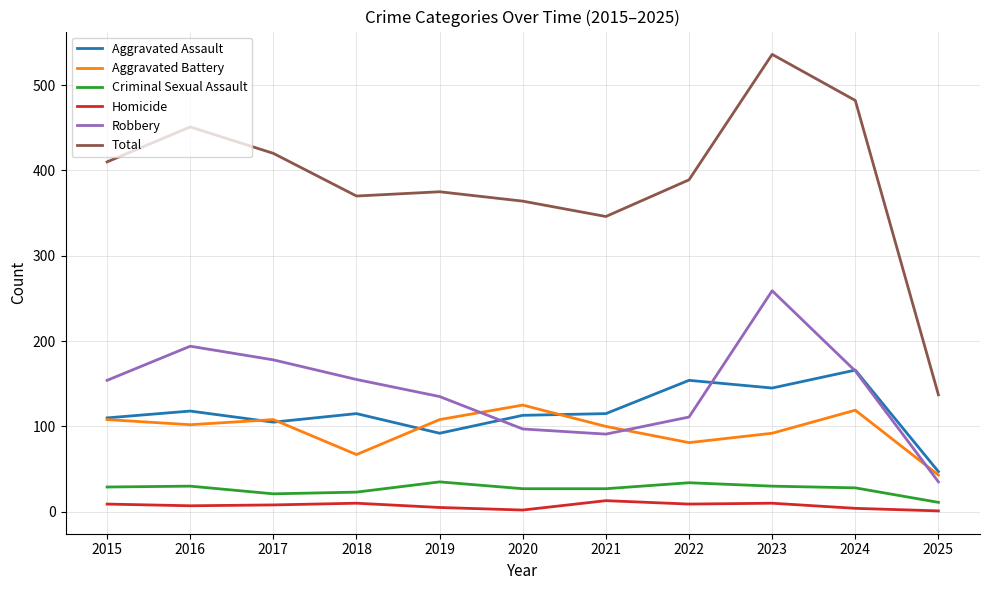

At which category does Aggravated Battery reach its first local valley?

2016